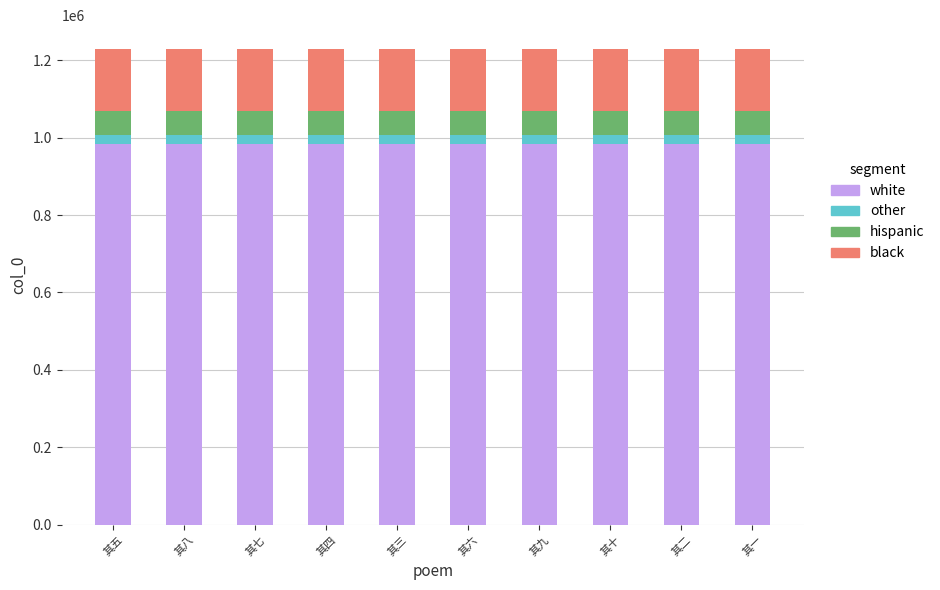

Is it true that white equals 1329702.5 at 其二?

False